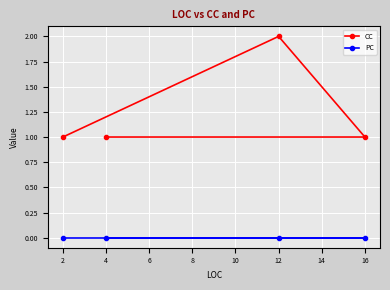

What is the average value of the CC series?

1